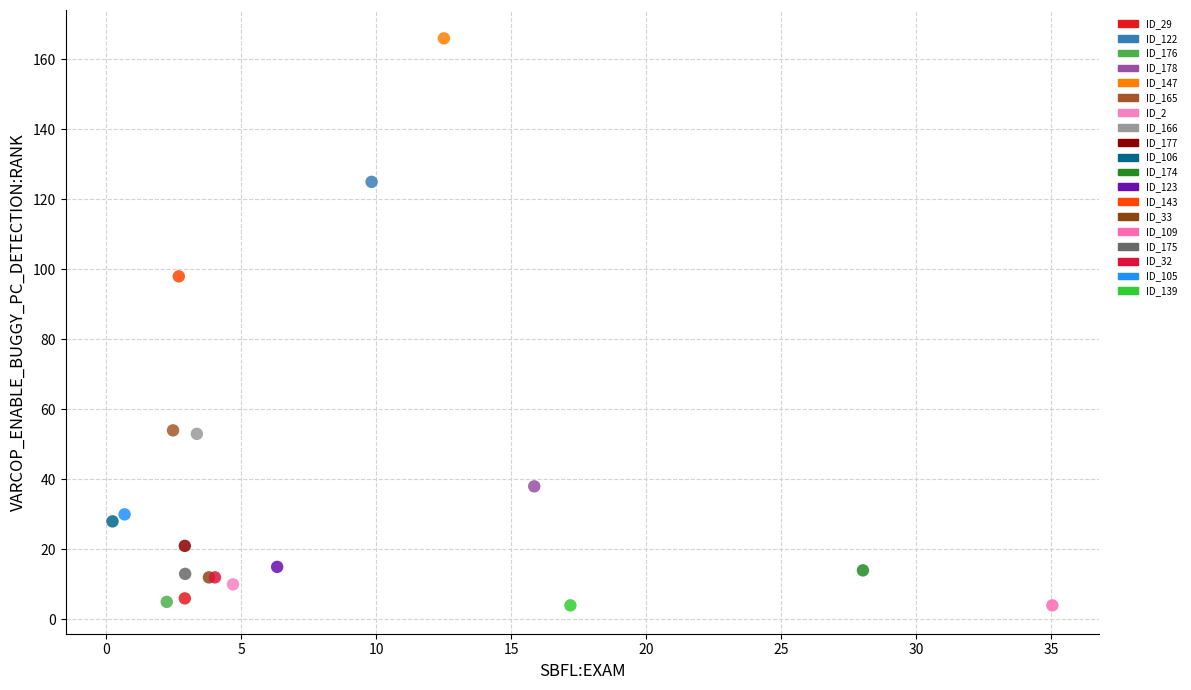

What are all the series names shown in the legend?

ID_29, ID_122, ID_176, ID_178, ID_147, ID_165, ID_2, ID_166, ID_177, ID_106, ID_174, ID_123, ID_143, ID_33, ID_109, ID_175, ID_32, ID_105, ID_139